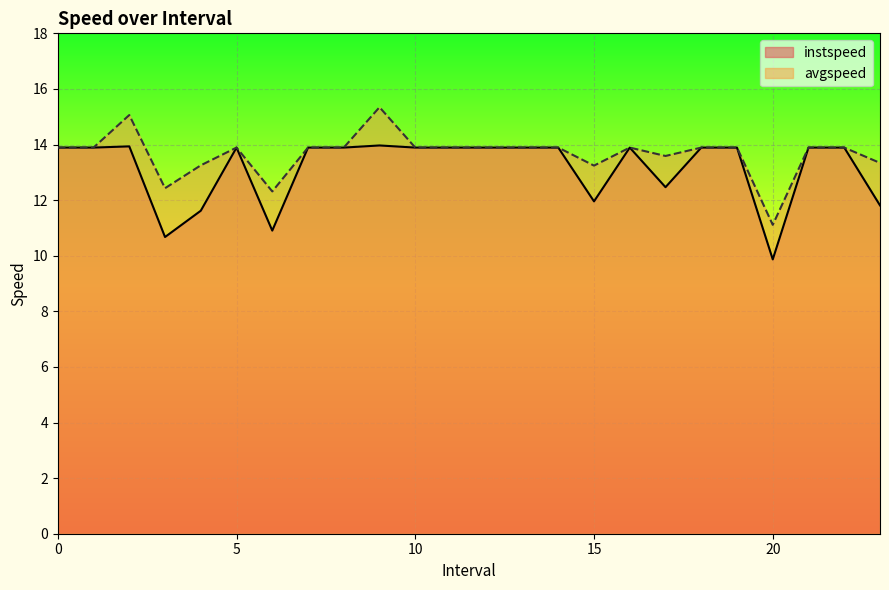

How many data points in avgspeed are less than 13?

3